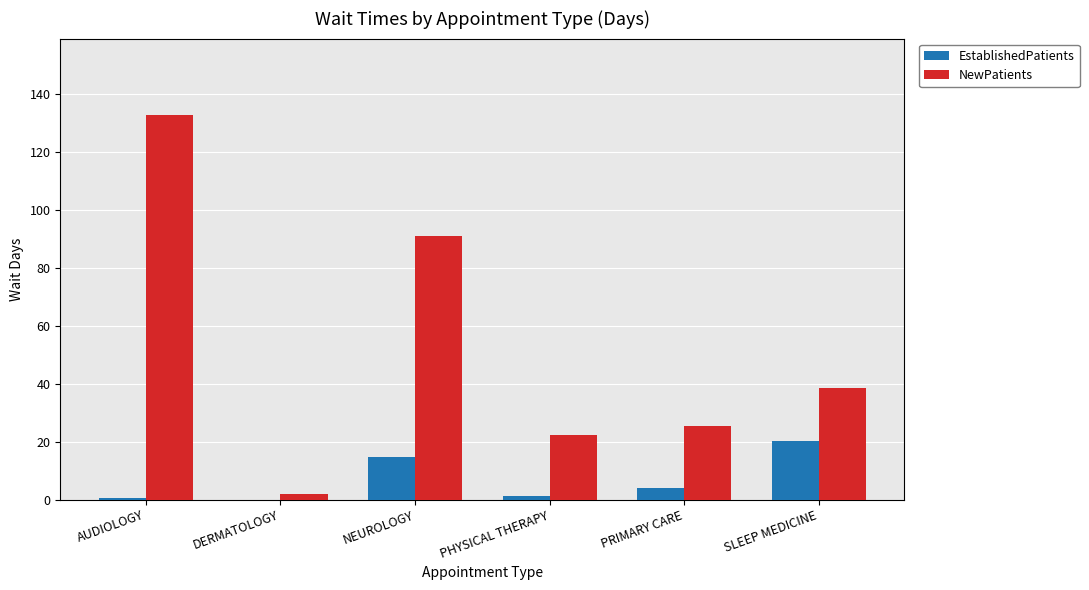

Which series changed the most between PRIMARY CARE and SLEEP MEDICINE?

EstablishedPatients